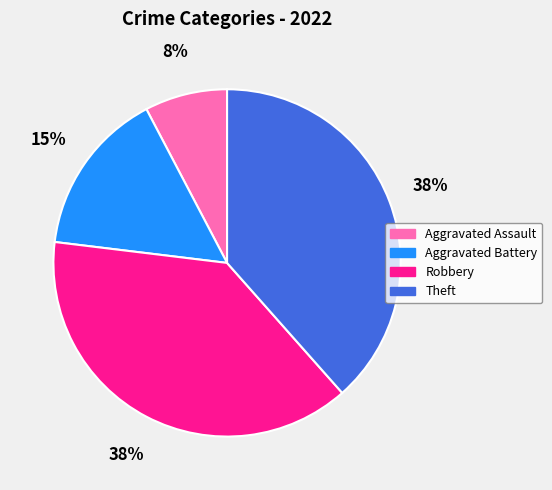

To the nearest percent, what is the combined percentage of Aggravated Battery and Robbery?

54%